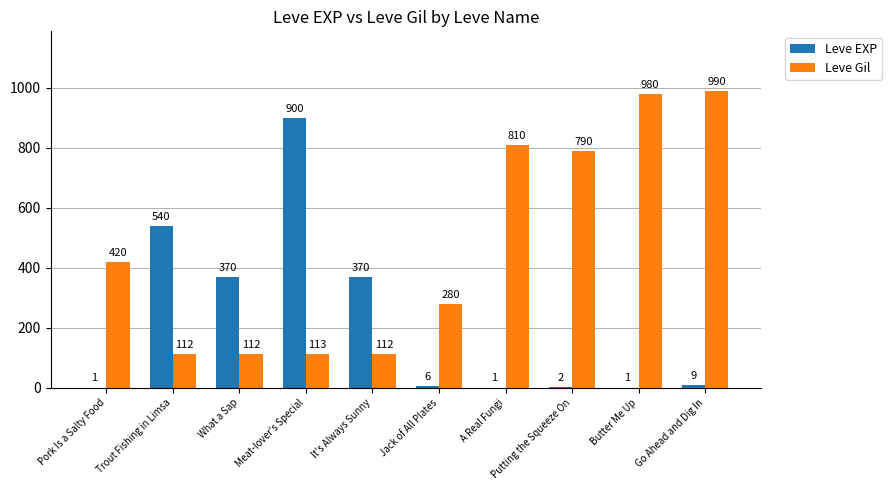

Which series changed the most between Trout Fishing in Limsa and It's Always Sunny?

Leve EXP